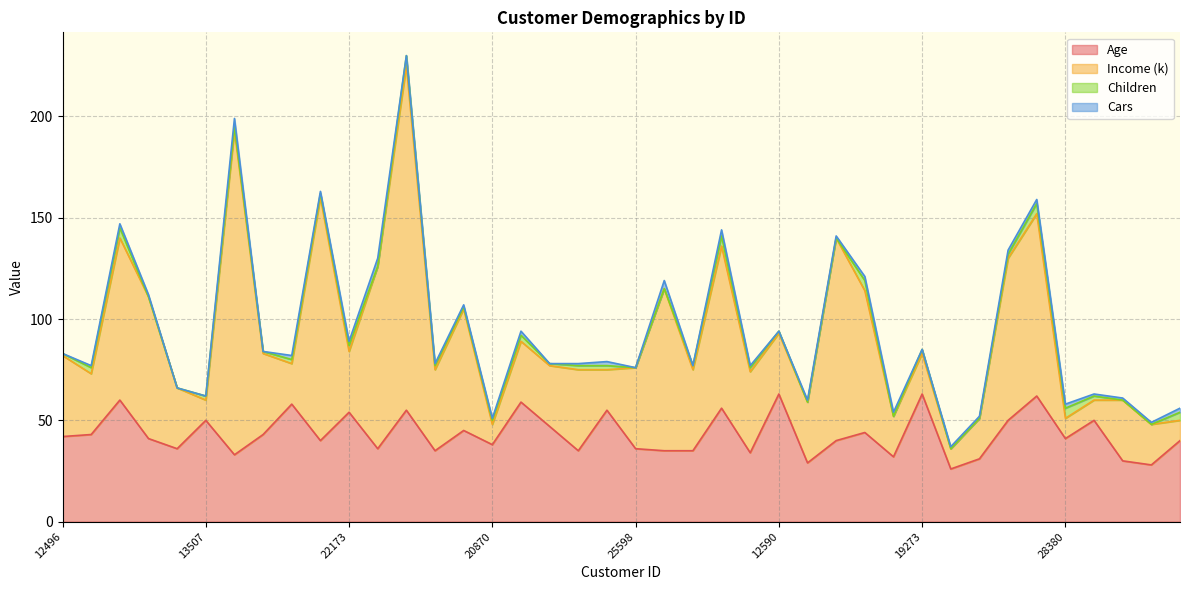

Is it true that Age equals 45 at 23542?

True